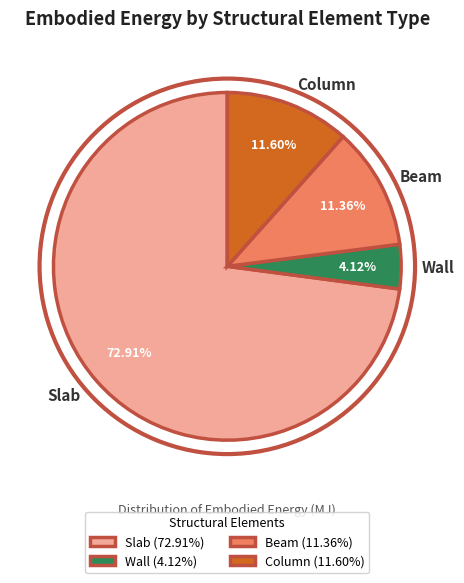

How many segments does this pie chart have?

4